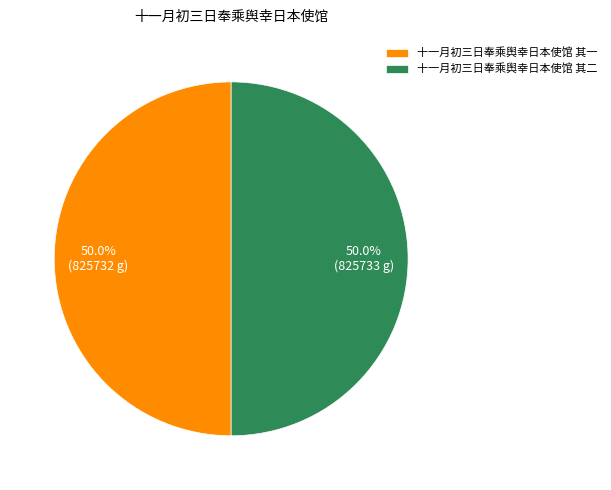

What percentage is the 十一月初三日奉乘舆幸日本使馆 其一 slice, to the nearest percent?

50%